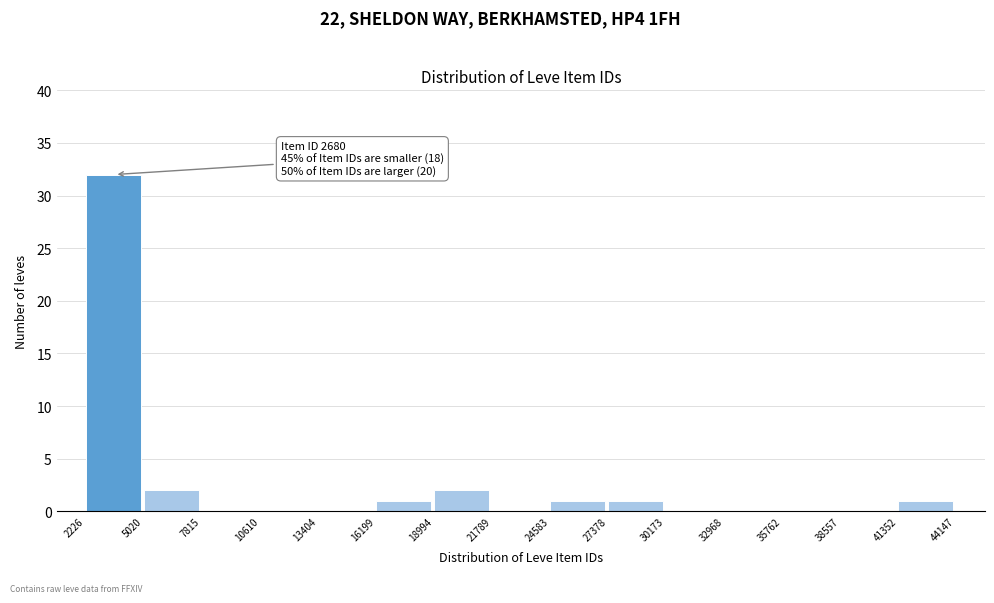

Over which range of the x-axis is the bar tallest?

2226 to 5020